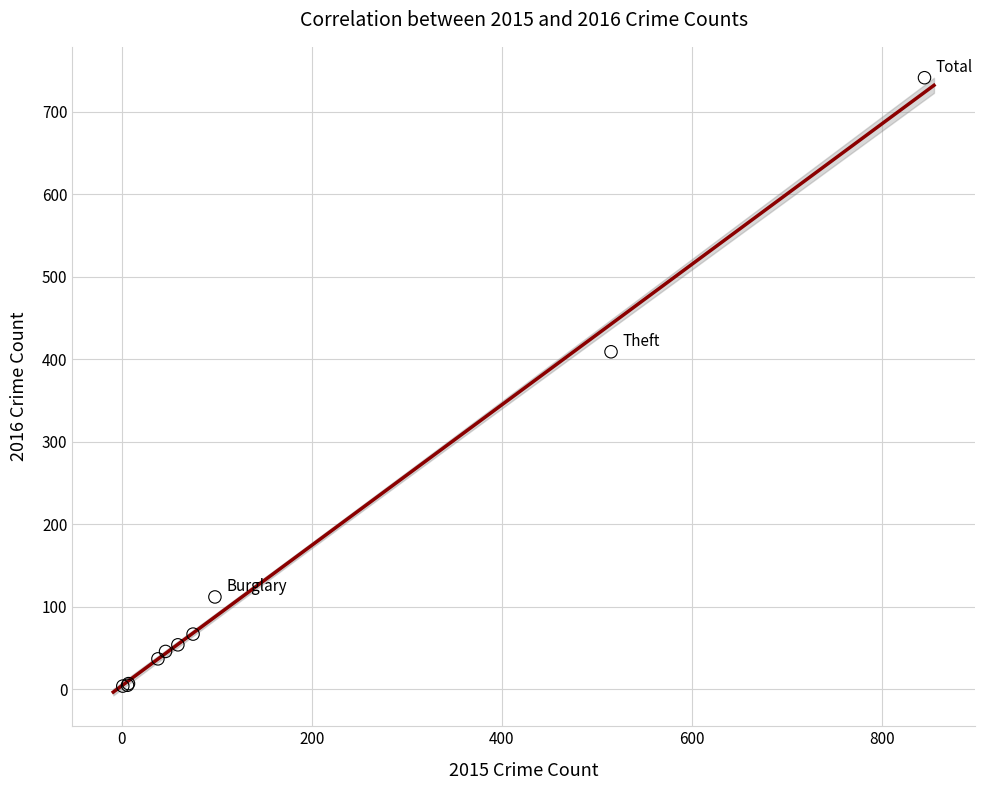

What Y value in the scatter plot is closest to 372?

409